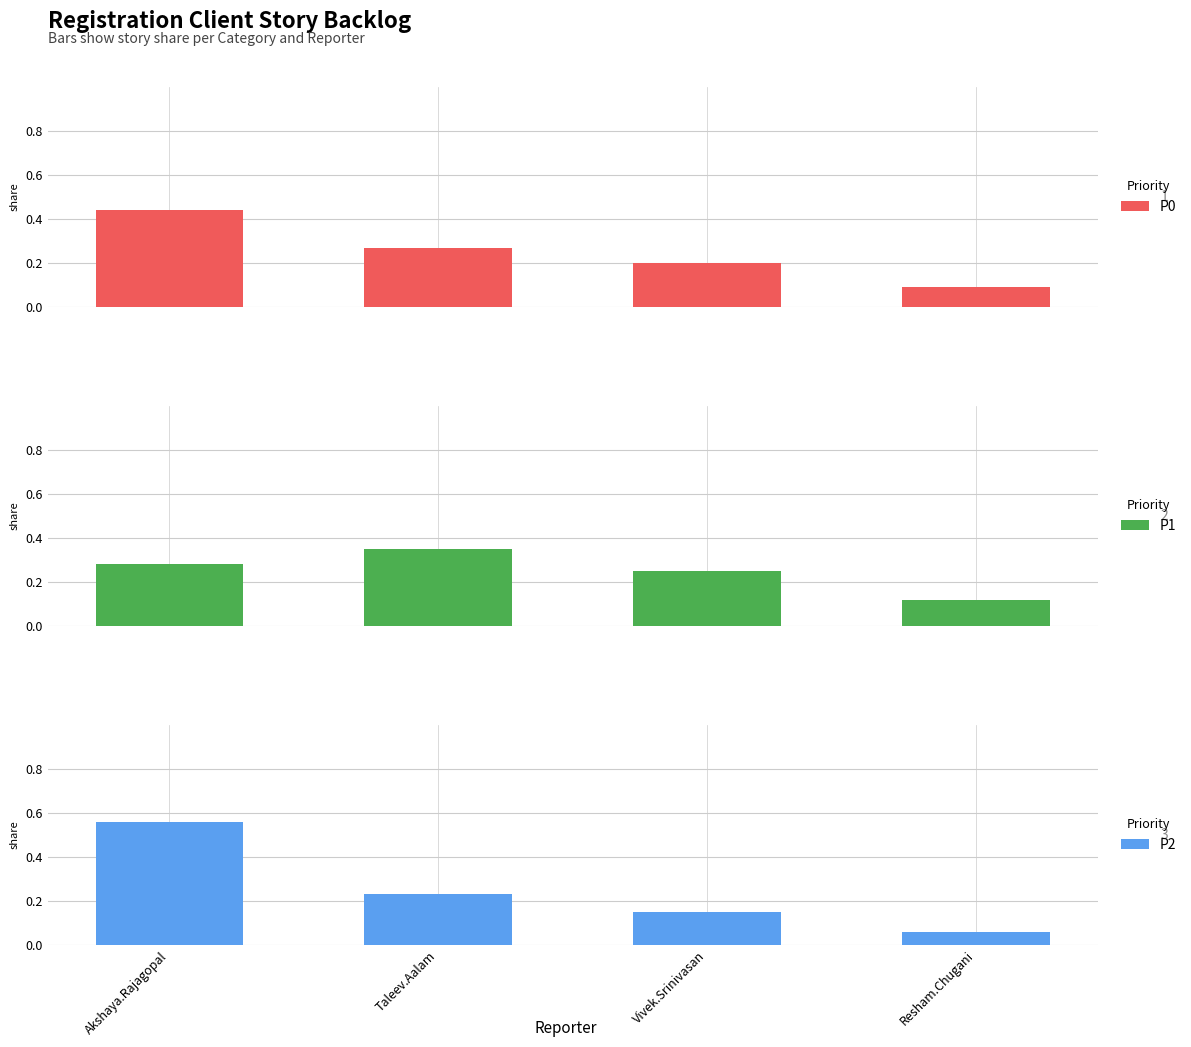

Is the value of P0 at Vivek.Srinivasan greater than the value of P2 at Taleev.Aalam?

No